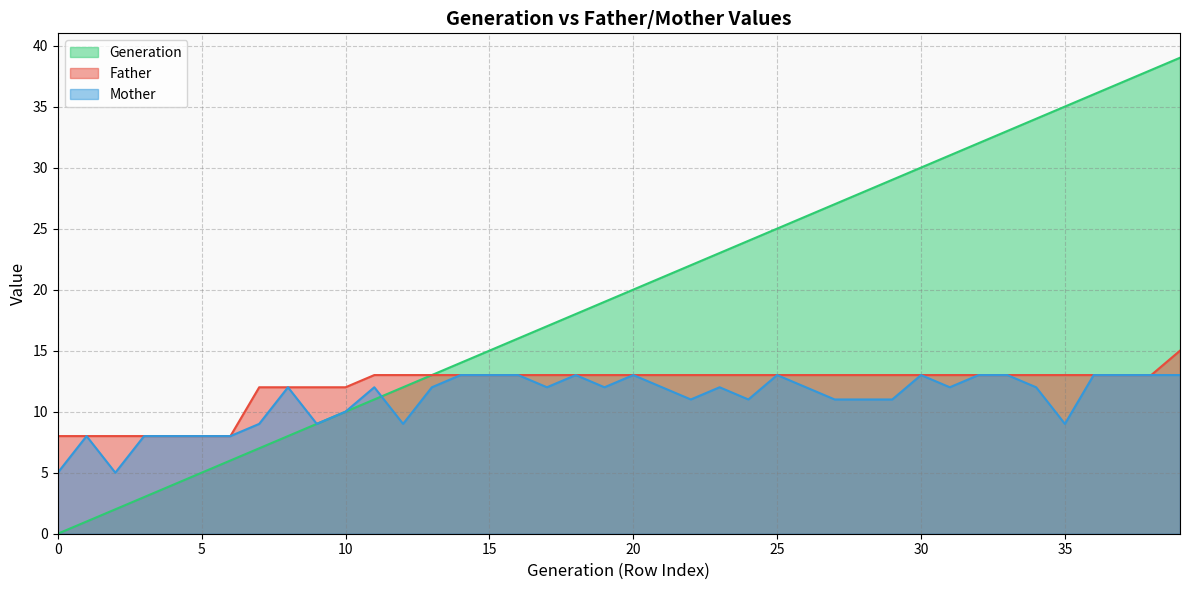

Reading left to right, extract all data points from this chart.

Father: 8	8	8	8	8	8	8	12	12	12	12	13	13	13	13	13	13	13	13	13	13	13	13	13	13	13	13	13	13	13	13	13	13	13	13	13	13	13	13	15
Mother: 5	8	5	8	8	8	8	9	12	9	10	12	9	12	13	13	13	12	13	12	13	12	11	12	11	13	12	11	11	11	13	12	13	13	12	9	13	13	13	13
Generation: 0	1	2	3	4	5	6	7	8	9	10	11	12	13	14	15	16	17	18	19	20	21	22	23	24	25	26	27	28	29	30	31	32	33	34	35	36	37	38	39